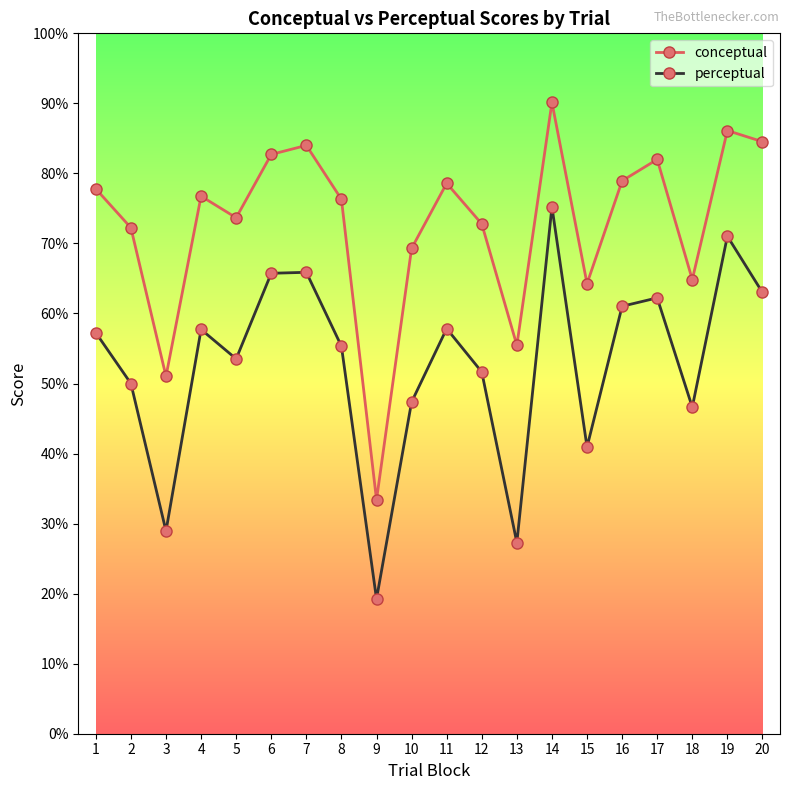

List the series in order of their overall mean, lowest first.

perceptual, conceptual